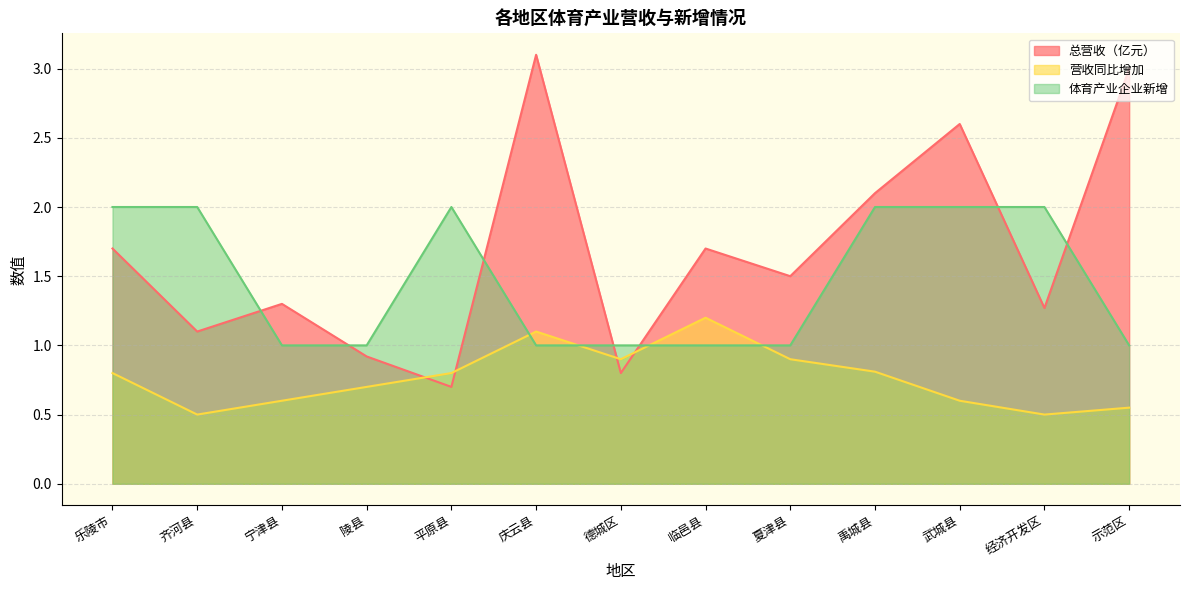

Which series ends up on top after the final intersection of 体育产业企业新增 and 营收同比增加?

体育产业企业新增